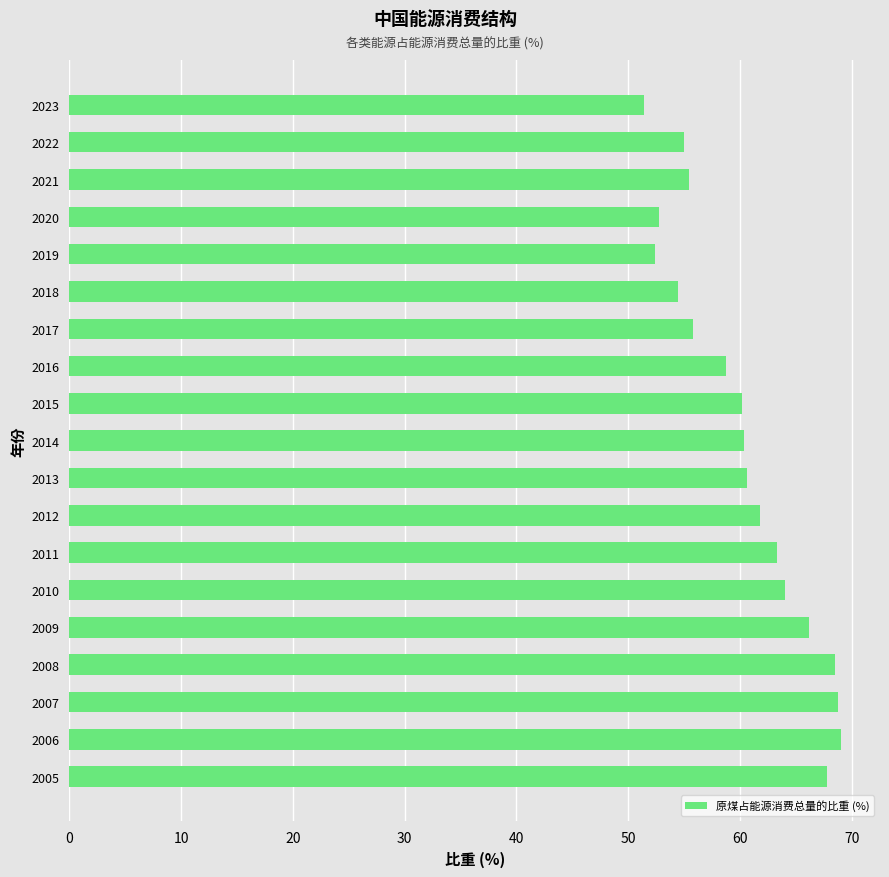

Does the chart contain any negative values?

No